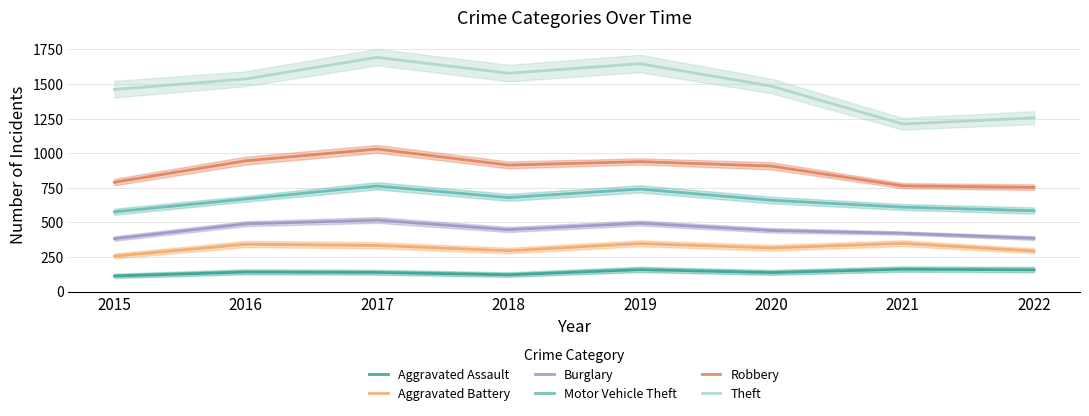

At which label does Robbery reach its peak?

2017